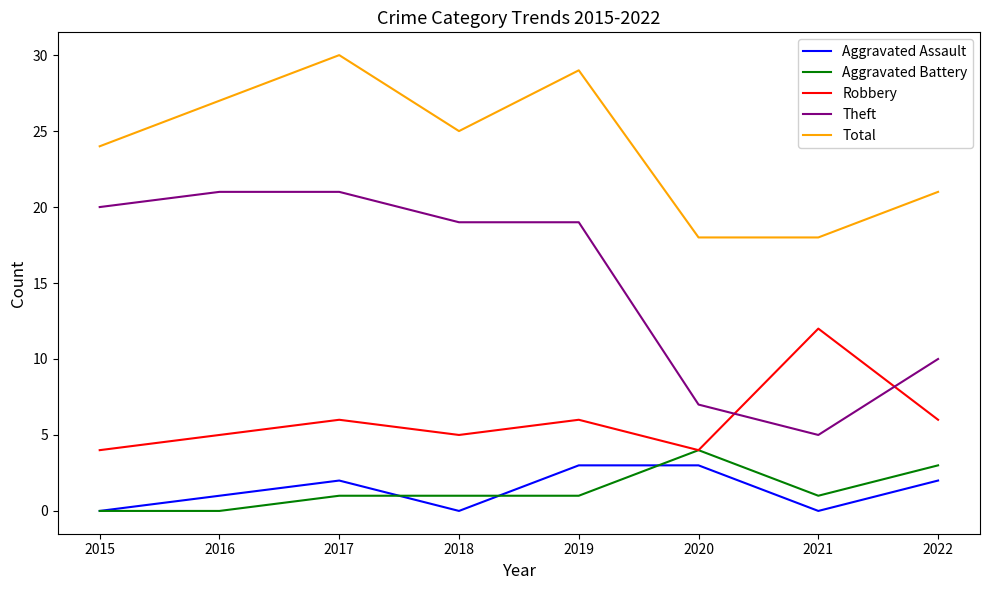

Rank the series by their maximum value, from highest to lowest.

Total, Theft, Robbery, Aggravated Battery, Aggravated Assault